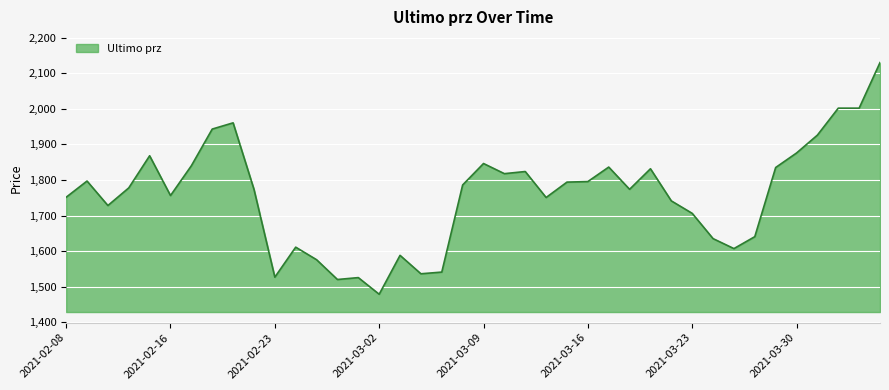

Reading right to left, list all the values displayed in this chart.

2021-04-05=2130.0	2021-04-02=2002.0	2021-04-01=2002.0	2021-03-31=1926.2	2021-03-30=1876.0	2021-03-29=1835.2	2021-03-26=1641.0	2021-03-25=1607.5	2021-03-24=1635.5	2021-03-23=1706.5	2021-03-22=1741.5	2021-03-19=1831.8	2021-03-18=1774.0	2021-03-17=1836.5	2021-03-16=1795.8	2021-03-15=1794.2	2021-03-12=1751.0	2021-03-11=1824.0	2021-03-10=1818.0	2021-03-09=1846.5	2021-03-08=1786.2	2021-03-05=1541.5	2021-03-04=1536.8	2021-03-03=1588.5	2021-03-02=1479.2	2021-03-01=1526.0	2021-02-26=1520.7	2021-02-25=1576.2	2021-02-24=1611.5	2021-02-23=1527.2	2021-02-22=1774.0	2021-02-19=1960.8	2021-02-18=1943.2	2021-02-17=1840.2	2021-02-16=1756.5	2021-02-12=1868.2	2021-02-11=1778.0	2021-02-10=1728.5	2021-02-09=1797.2	2021-02-08=1751.8